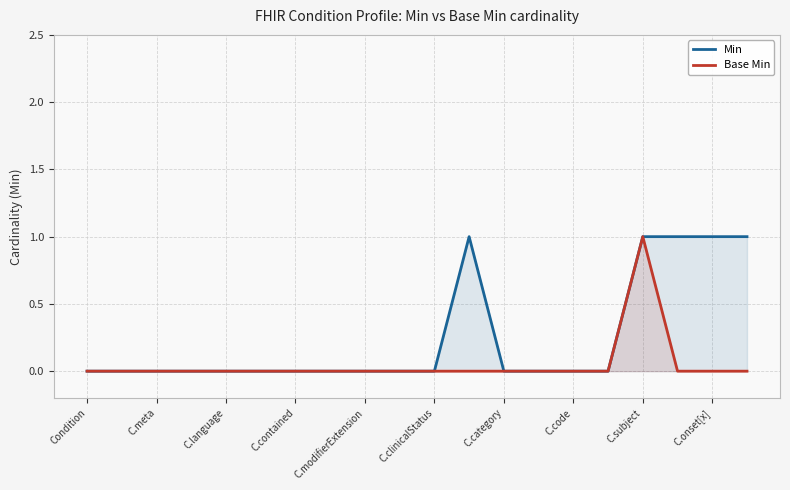

How many lines are shown in the chart?

2